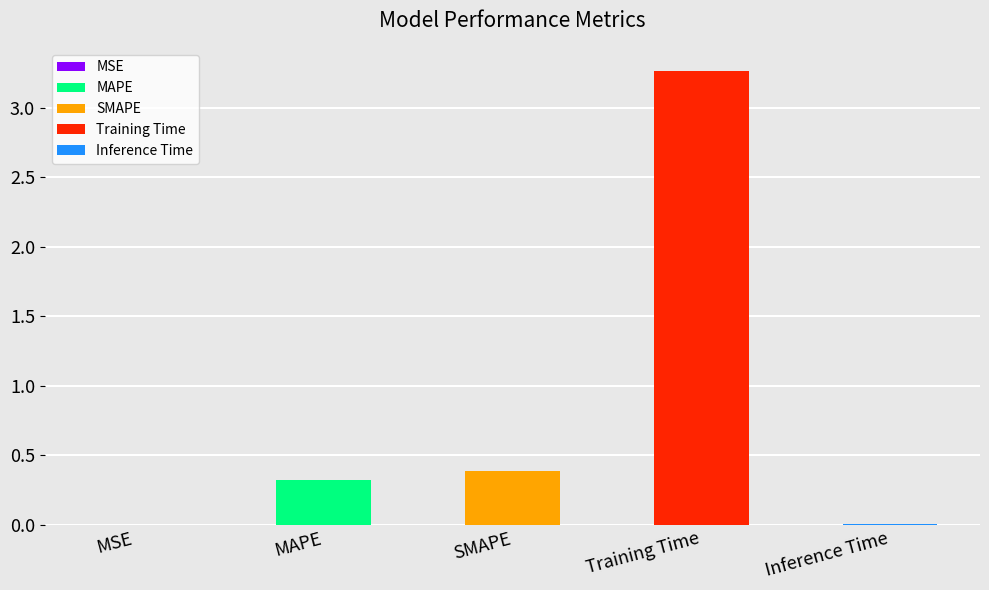

What is the sum of all values?

4.0